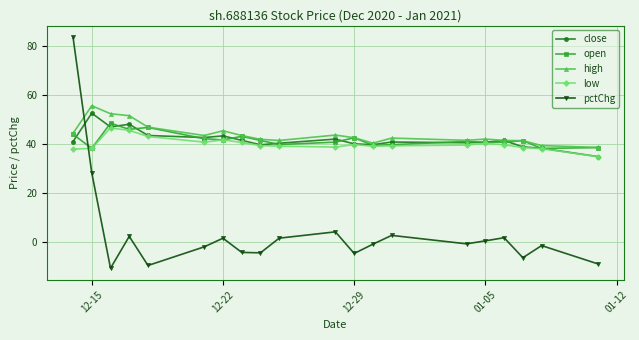

What is the maximum value shown in the chart?

83.7